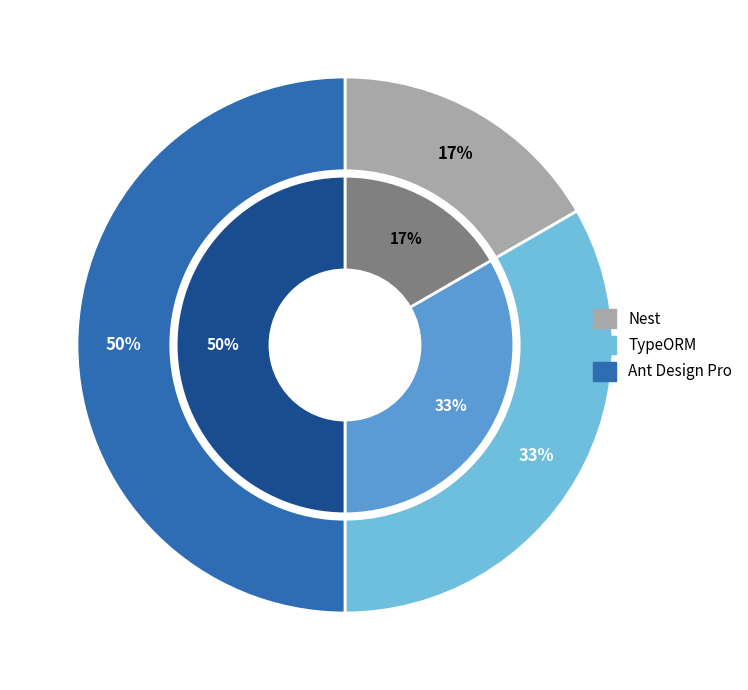

Which has a higher value, TypeORM or Ant Design Pro?

Ant Design Pro